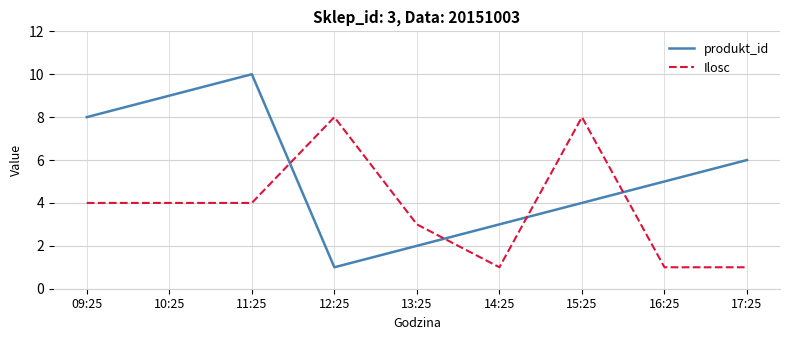

List the labels in order of produkt_id value, largest first.

11:25, 10:25, 09:25, 17:25, 16:25, 15:25, 14:25, 13:25, 12:25